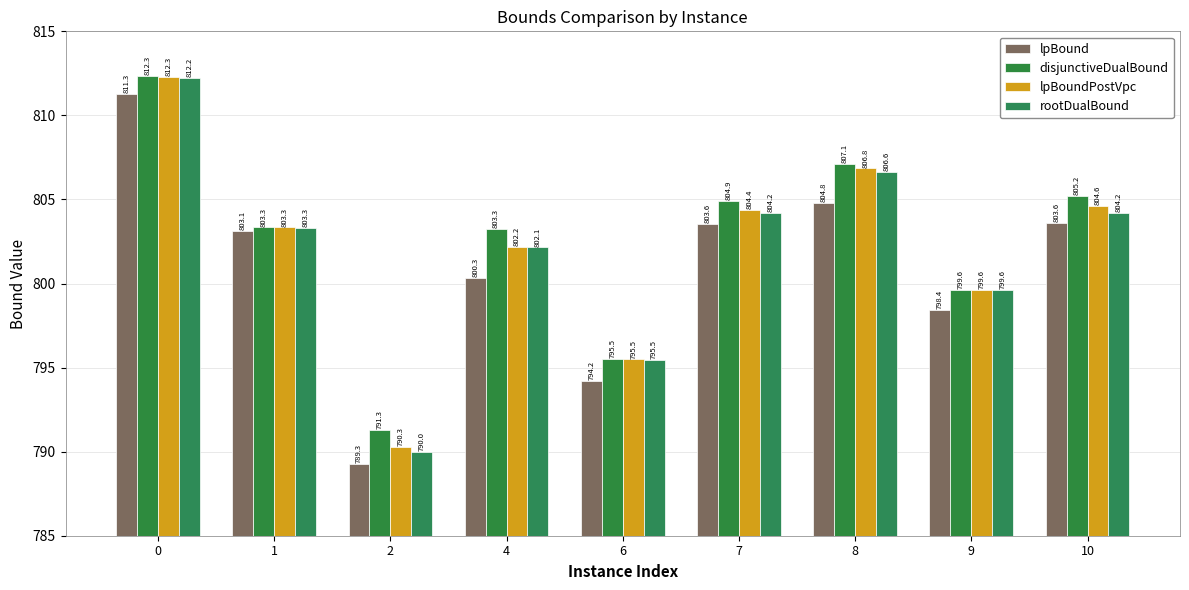

Reading left to right, what are all the values shown in this chart?

lpBound: 0=811.3	1=803.1	2=789.3	4=800.3	6=794.2	7=803.6	8=804.8	9=798.4	10=803.6
disjunctiveDualBound: 0=812.3	1=803.3	2=791.3	4=803.3	6=795.5	7=804.9	8=807.1	9=799.6	10=805.2
lpBoundPostVpc: 0=812.3	1=803.3	2=790.3	4=802.2	6=795.5	7=804.4	8=806.8	9=799.6	10=804.6
rootDualBound: 0=812.2	1=803.3	2=790.0	4=802.1	6=795.5	7=804.2	8=806.6	9=799.6	10=804.2